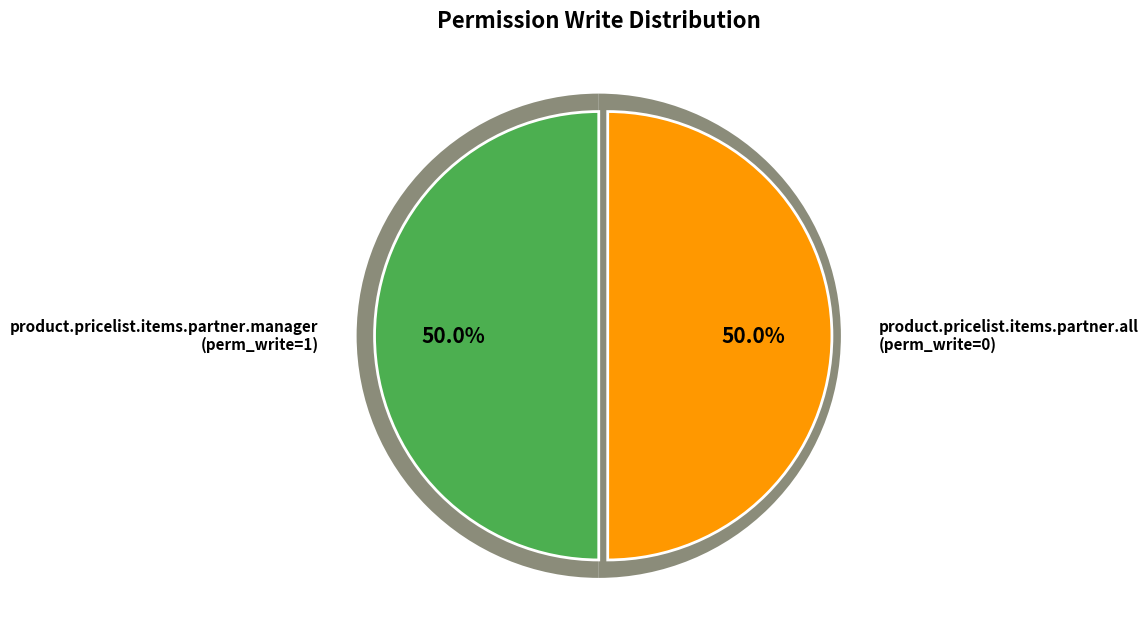

Which category has the smallest portion of the pie?

product.pricelist.items.partner.all